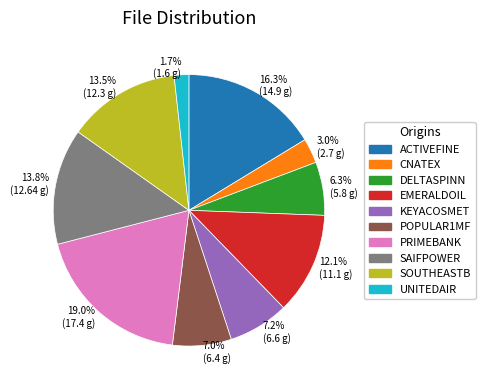

Between CNATEX and DELTASPINN, which is larger?

DELTASPINN